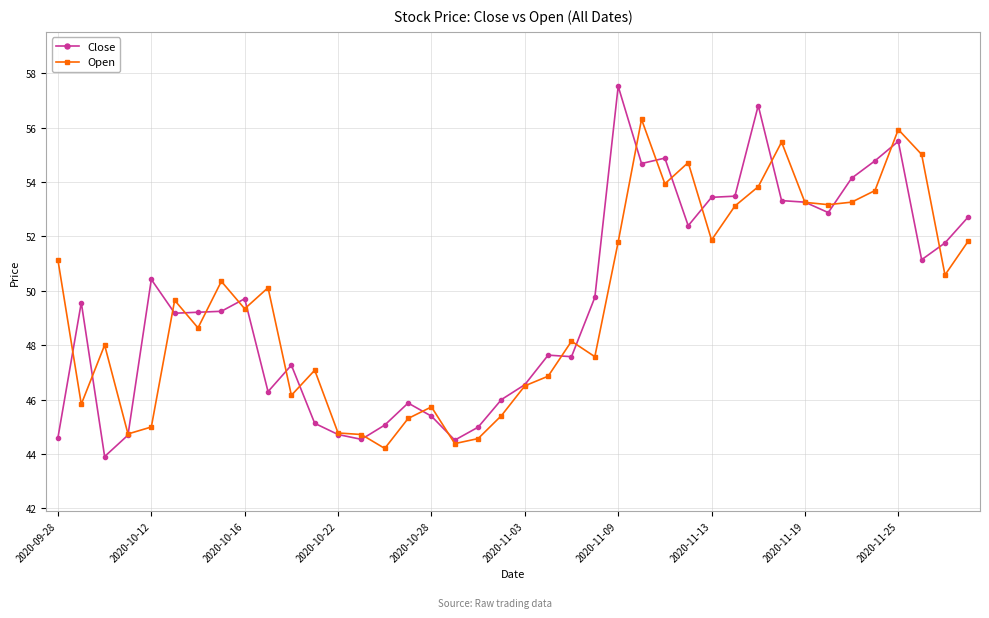

List the series in order of their peak value, highest first.

Close, Open